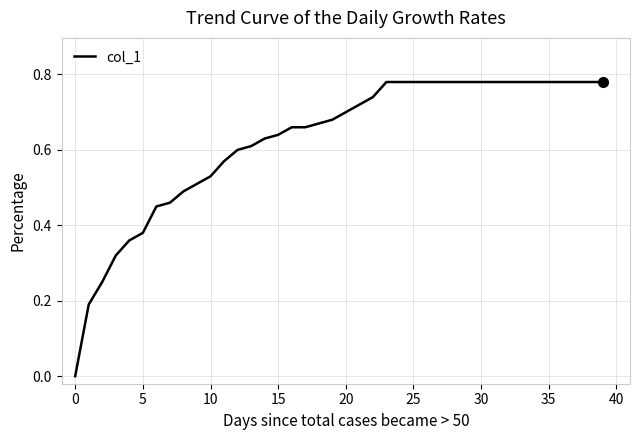

True or false: the data has more than 1 interior local peaks.

False